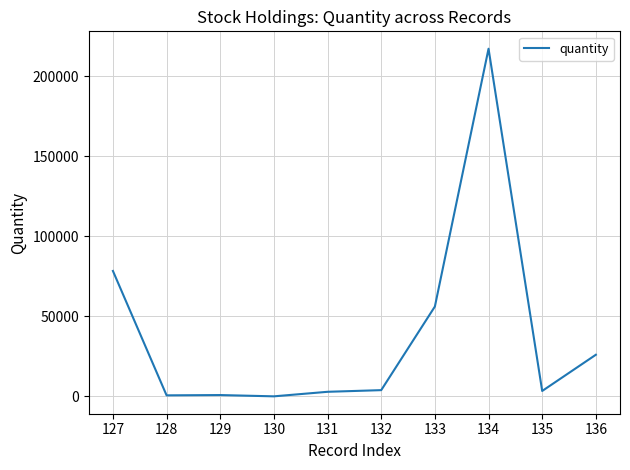

Does the chart display data point markers on the line(s)?

No